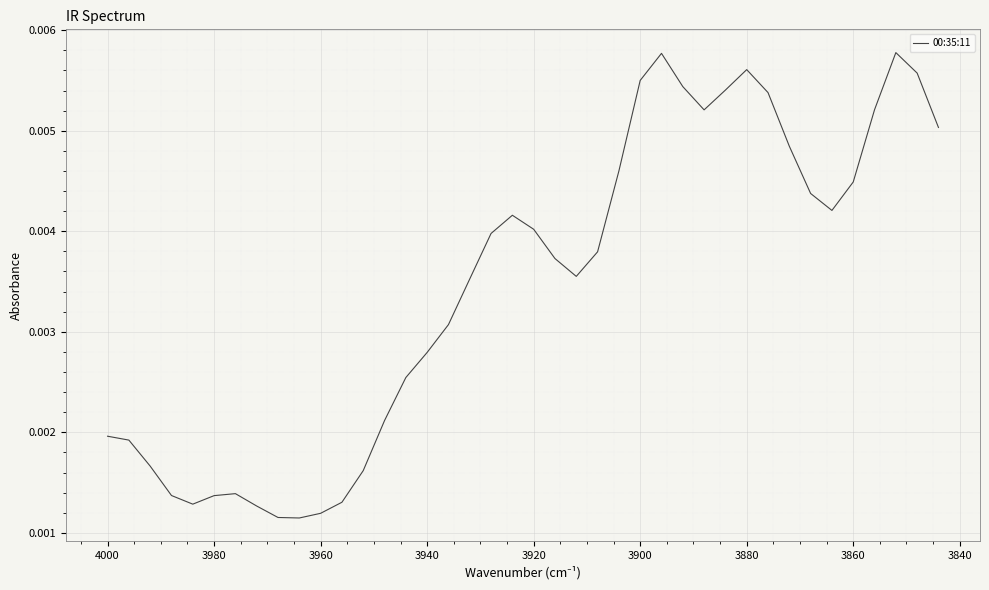

The value at 36 is 0.0. True or false?

False